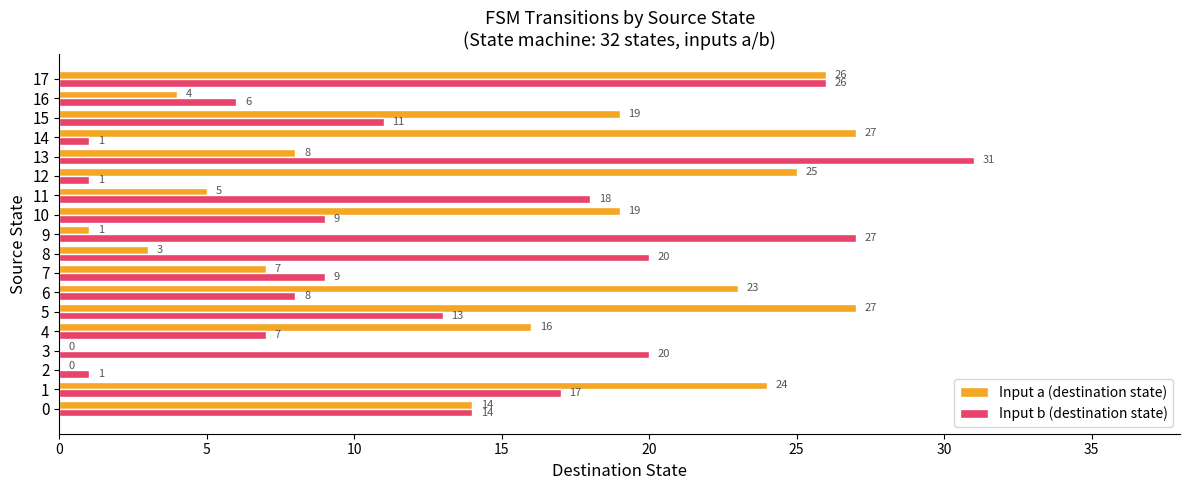

Which category has the highest value across all series?

13